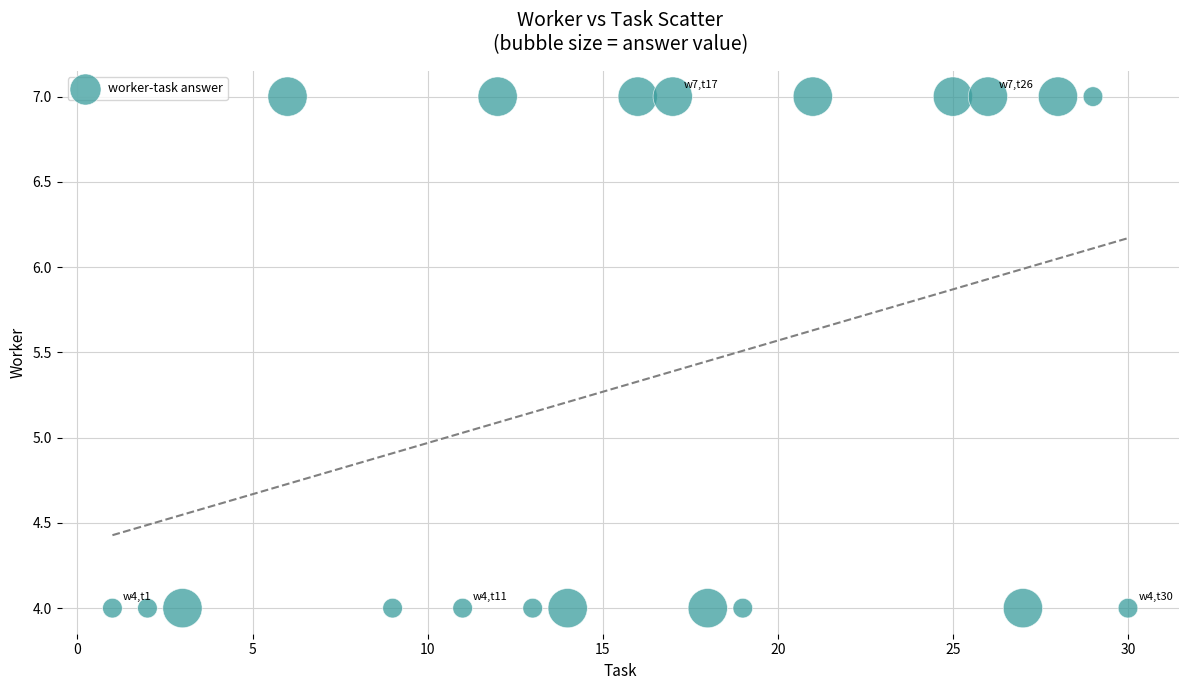

What is the range of X values (max minus min)?

29